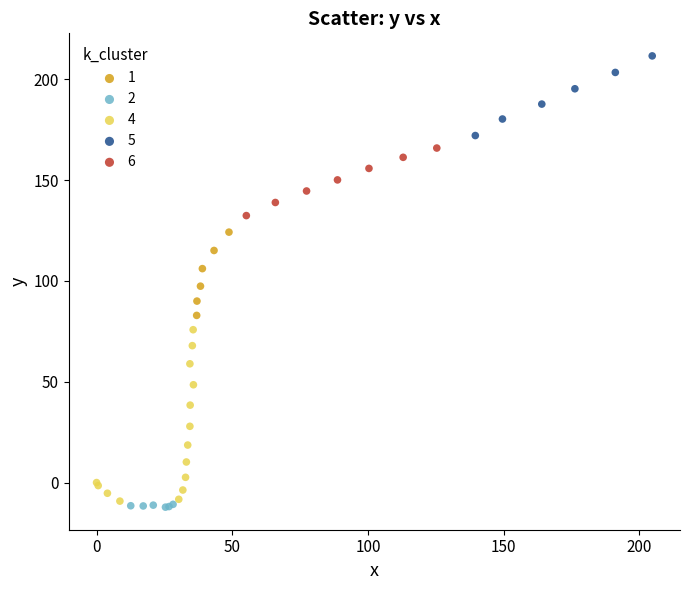

Which series has the largest Y range (max minus min)?

4